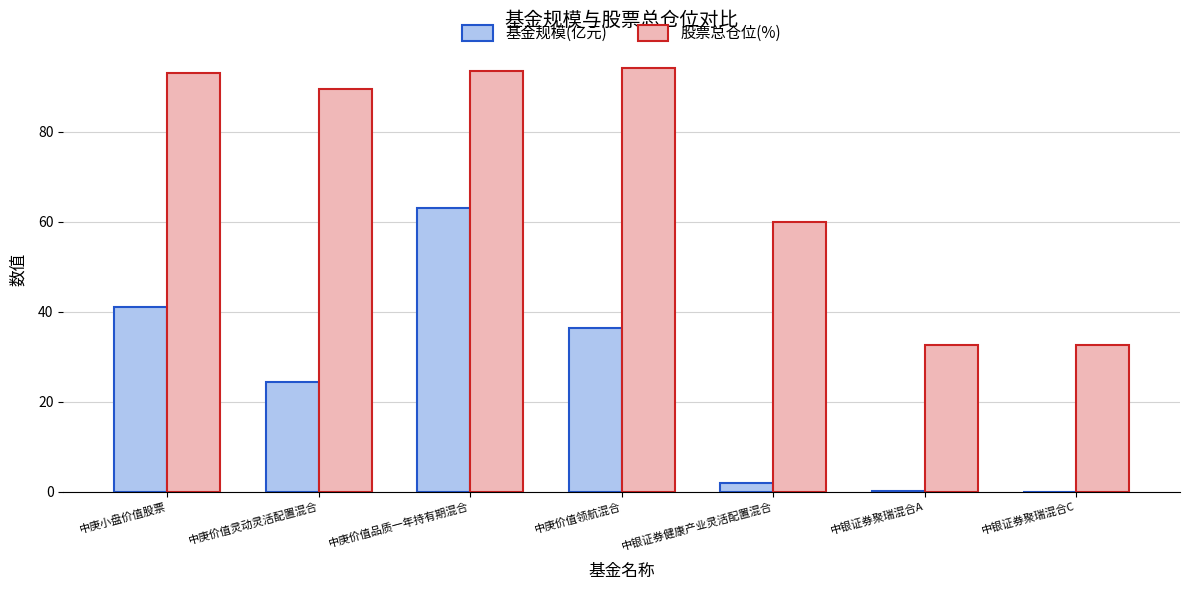

How many categories are shown in the chart?

7